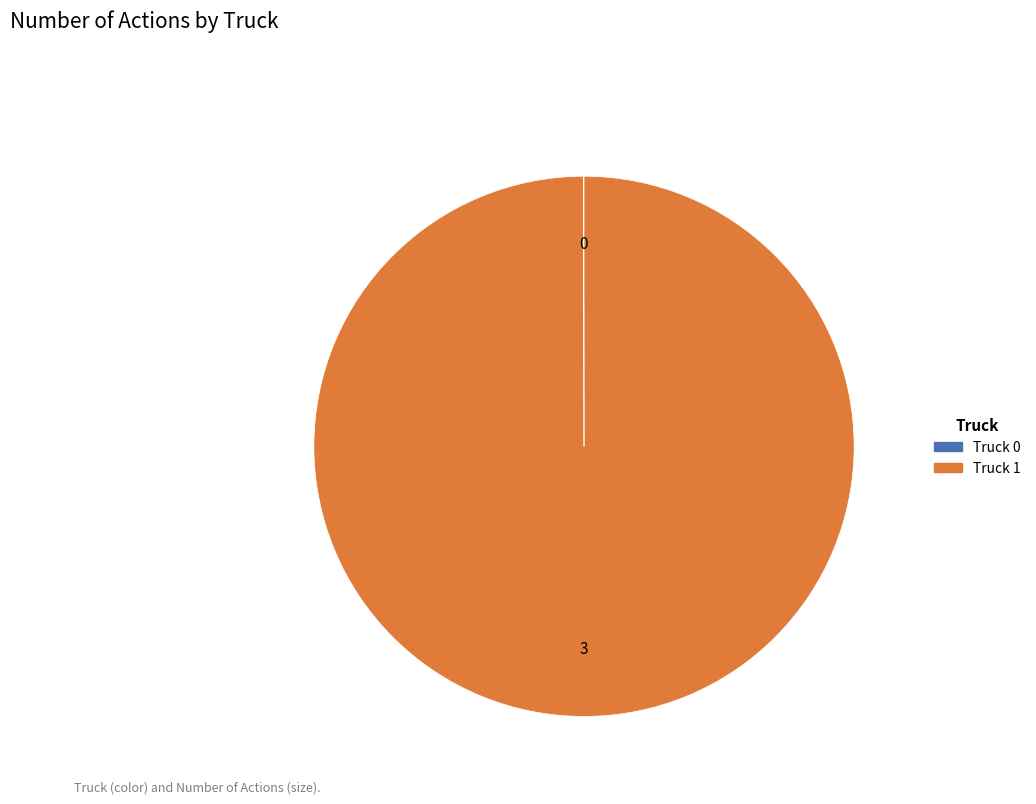

True or false: Truck 1 accounts for 91% of the total.

False